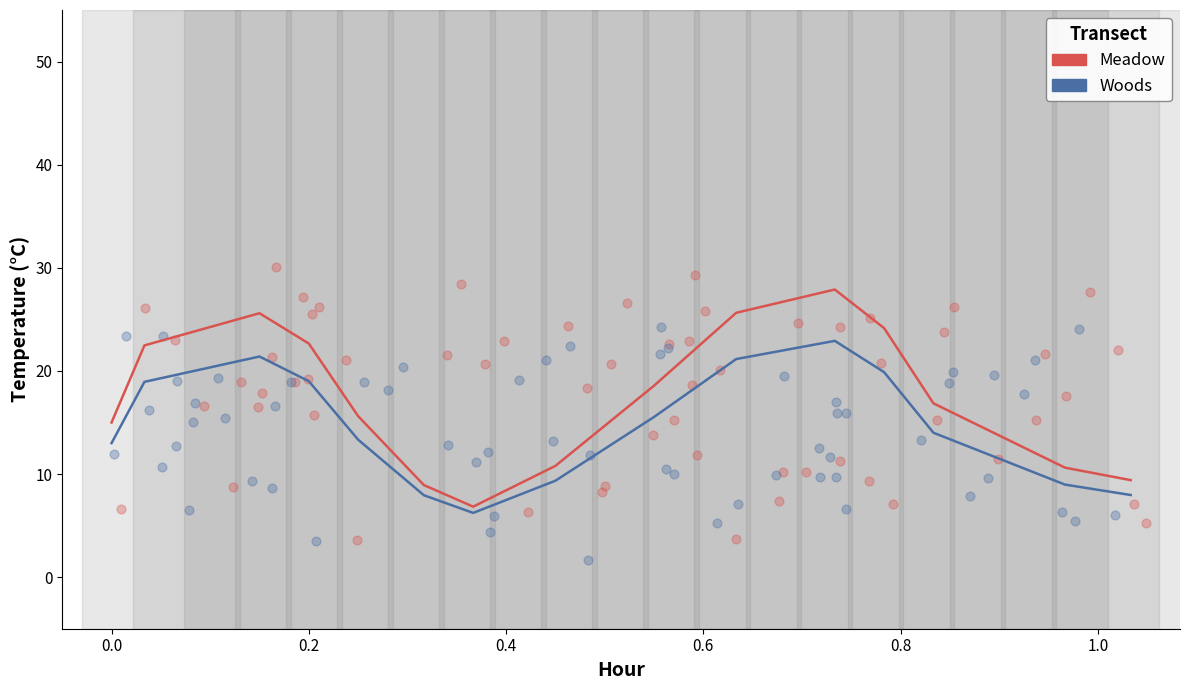

Which series has the largest total across all categories?

Meadow